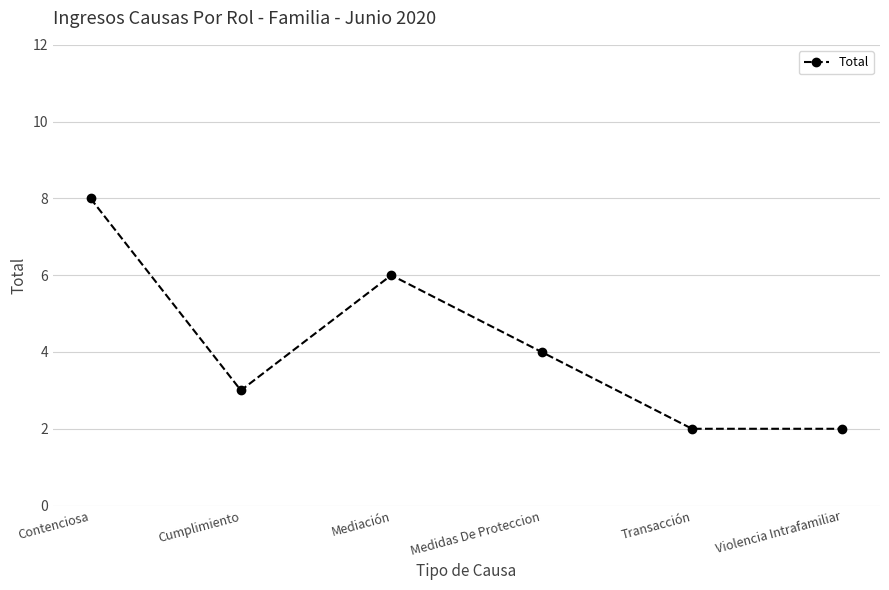

Read the value at Mediación.

6